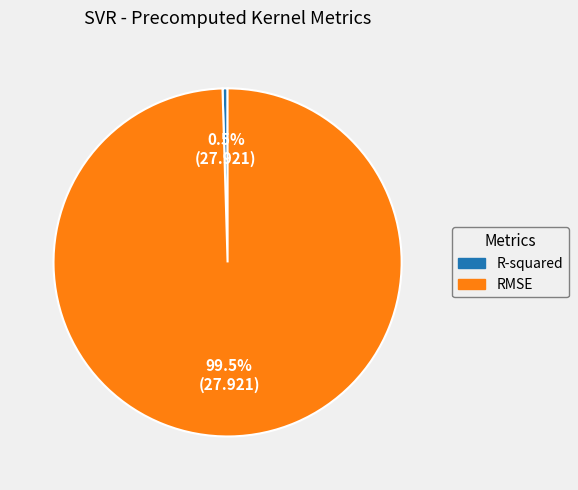

Which category has the biggest portion of the pie?

RMSE